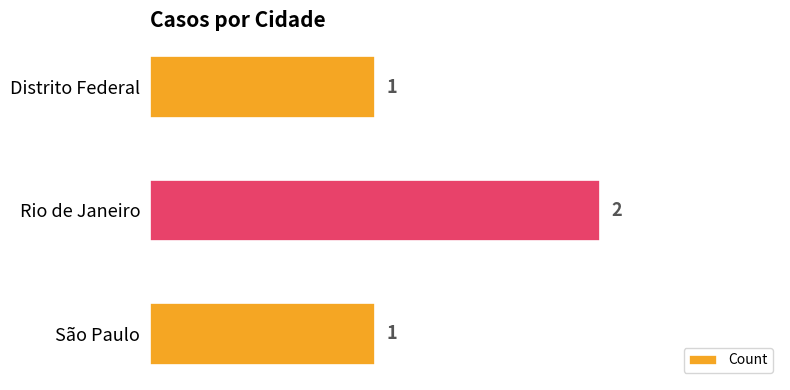

How many distinct data groups are displayed?

1